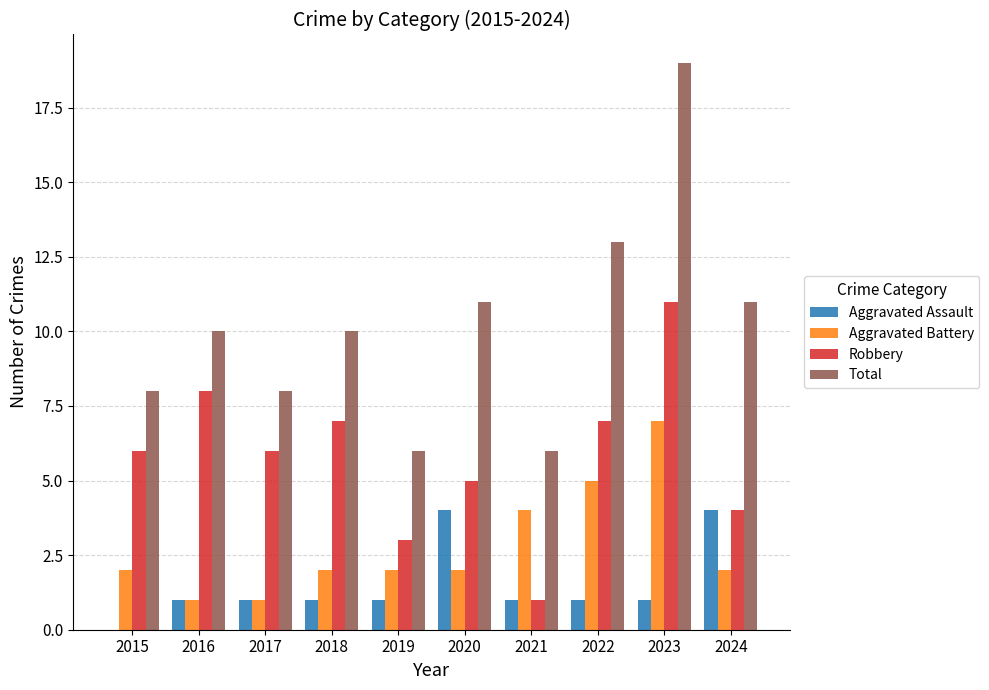

What is the sum of the Robbery values at 2020 and 2018?

12